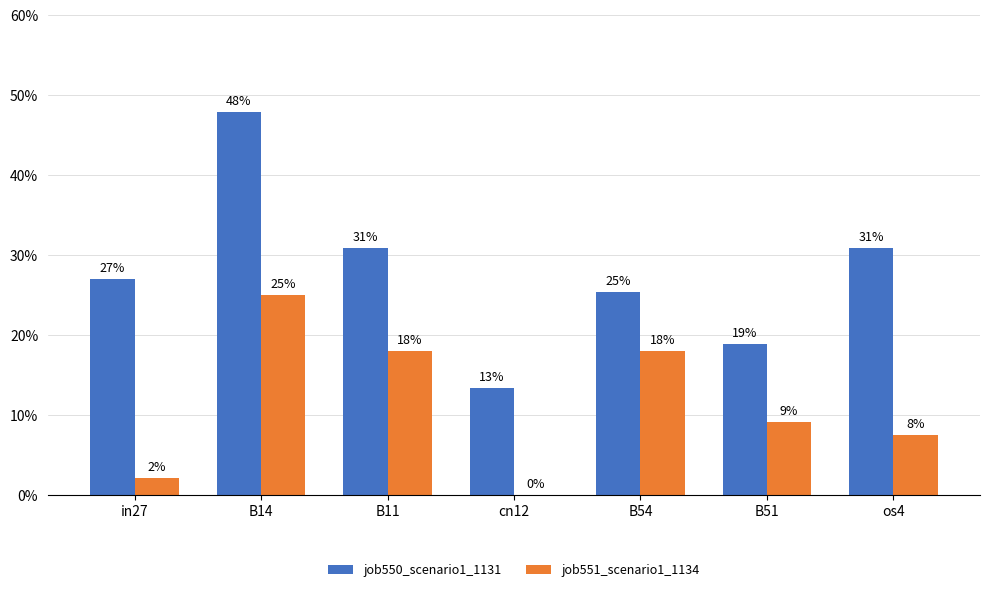

Reading left to right, what are all the values shown in this chart?

job550_scenario1_1131: 0.3	0.5	0.3	0.1	0.3	0.2	0.3
job551_scenario1_1134: 0.0	0.3	0.2	0.0	0.2	0.1	0.1